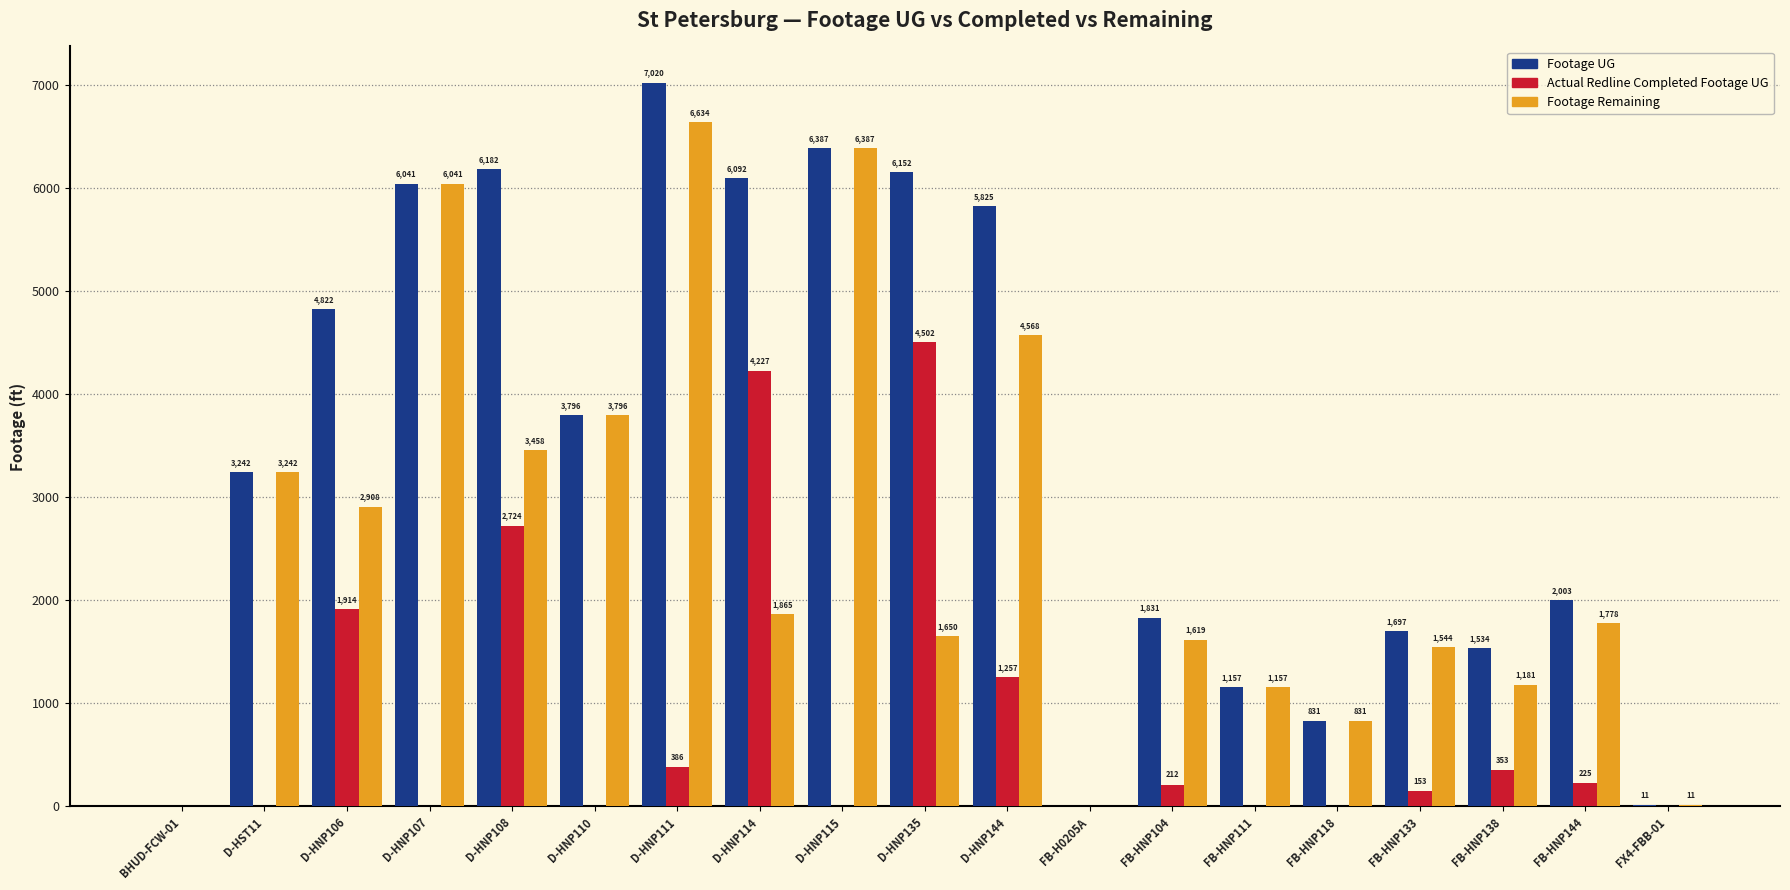

The value of Footage Remaining at FB-HNP104 is 1619. True or false?

True